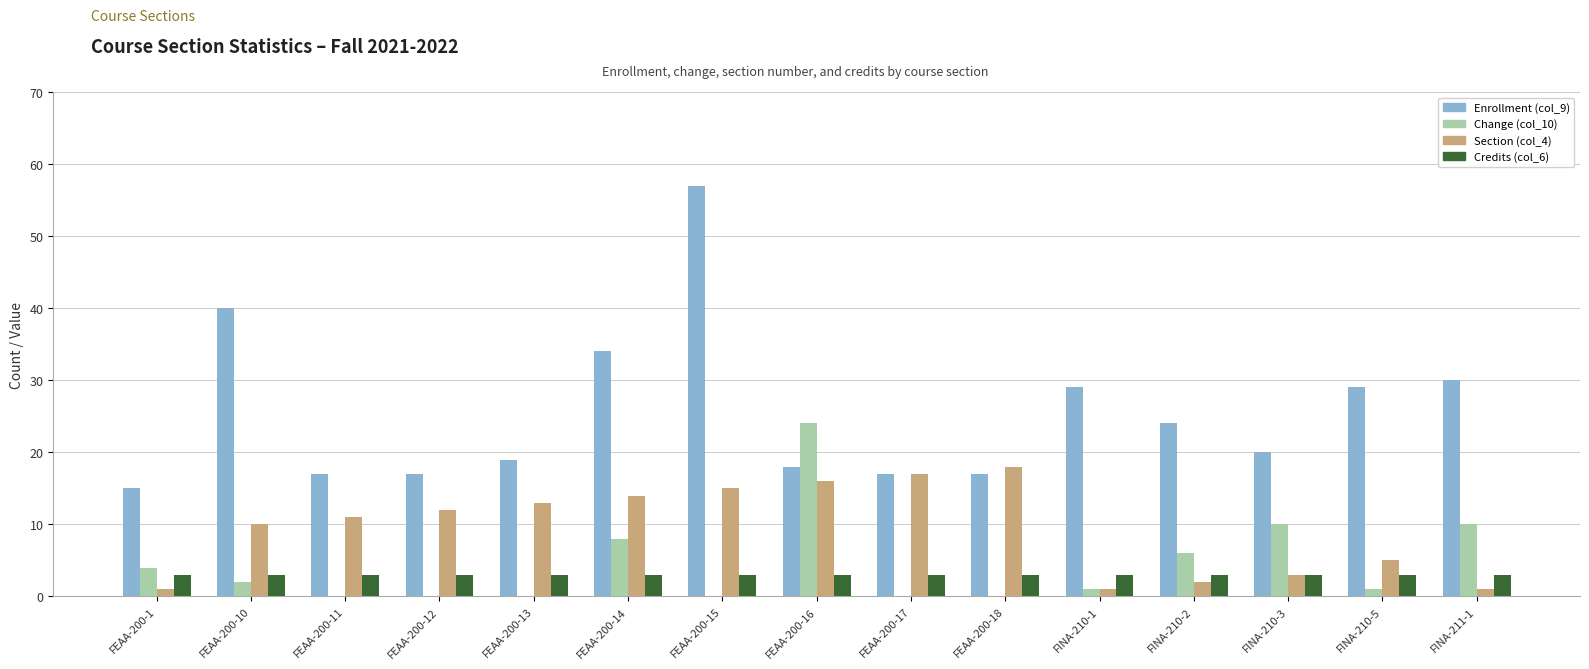

The value of Change (col_10) at FINA-210-3 is 3. True or false?

False